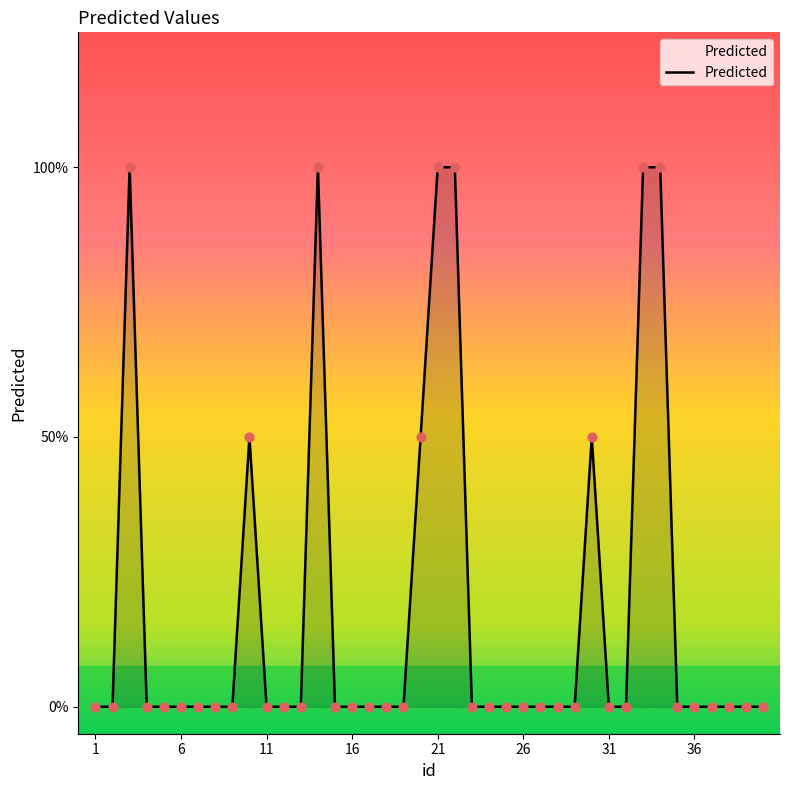

Does the chart have visible grid lines?

No